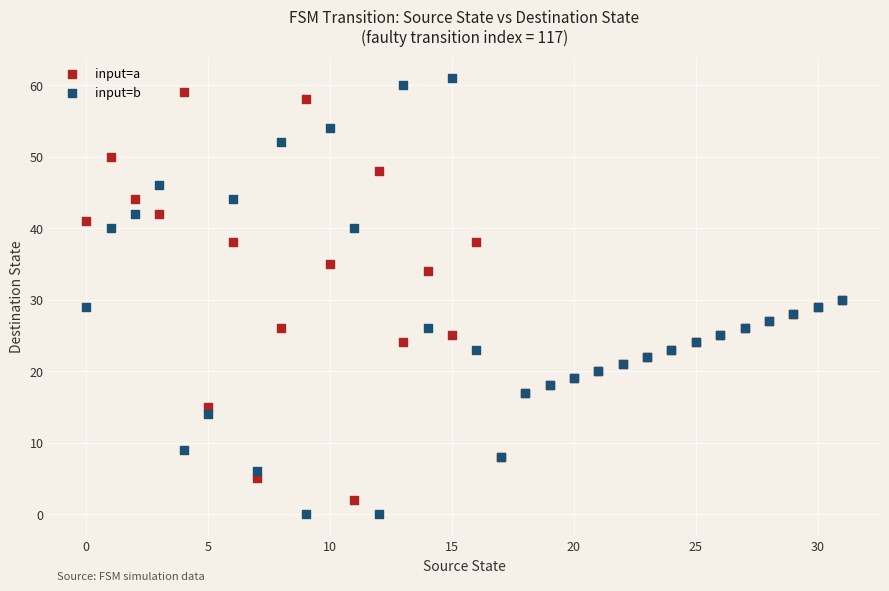

Which series has the largest Y range (max minus min)?

input=b